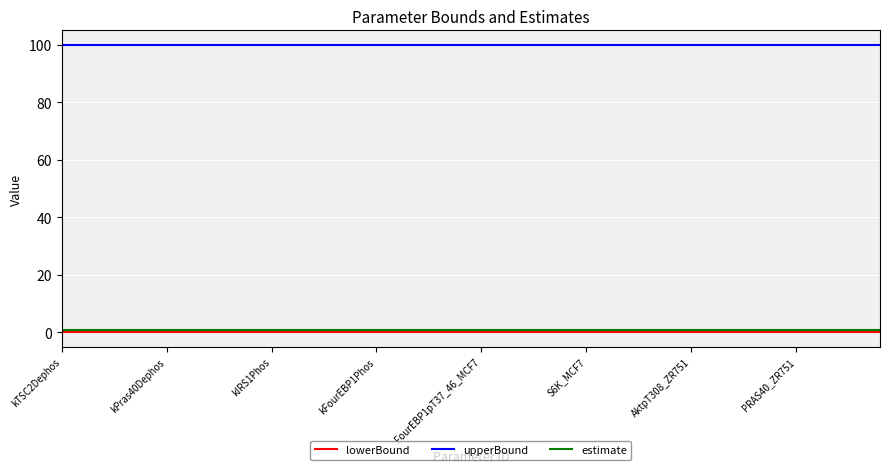

Which series has the largest total across all categories?

upperBound